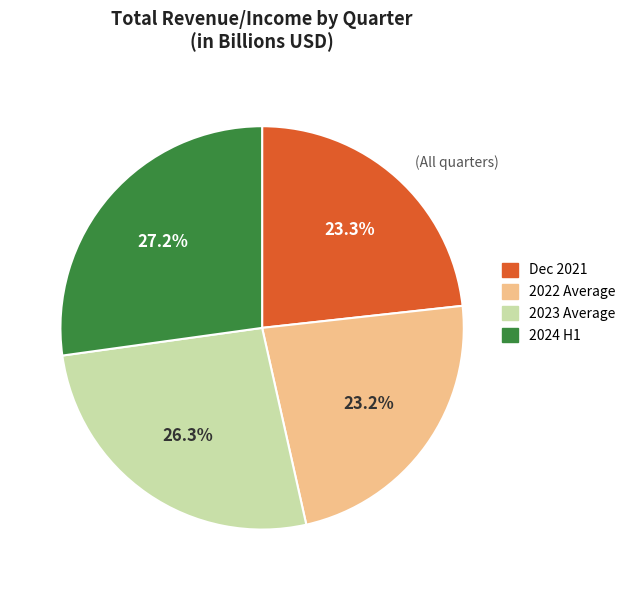

How many segments does this pie chart have?

4